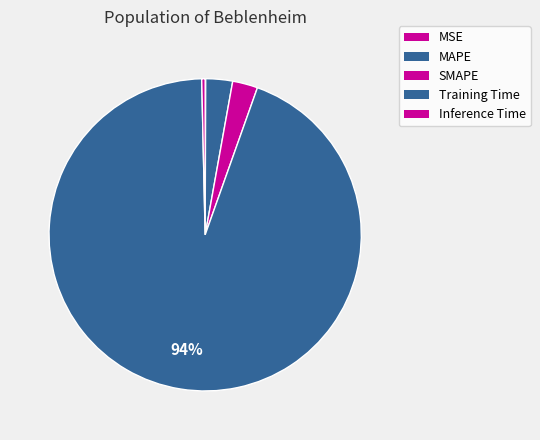

What is the smallest slice in the pie chart?

MSE